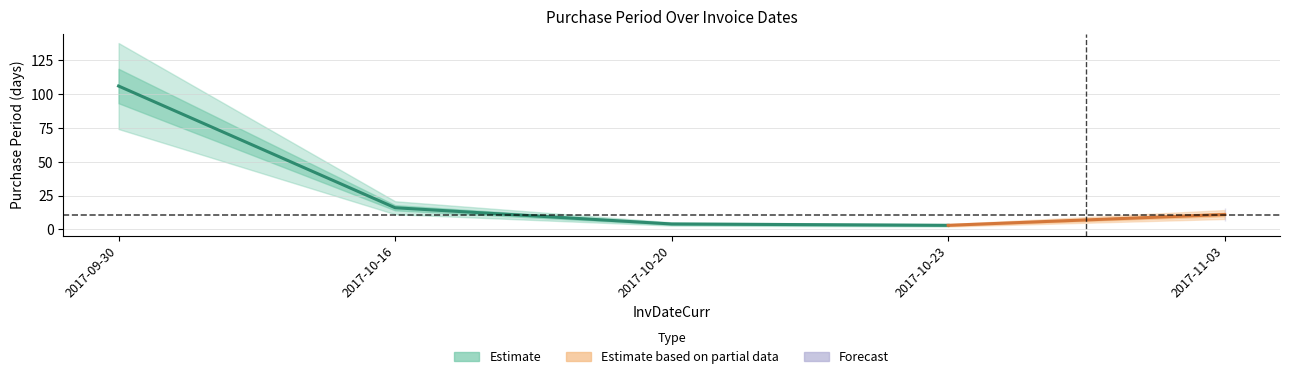

True or false: there are more than 1 points higher than both neighbors.

False